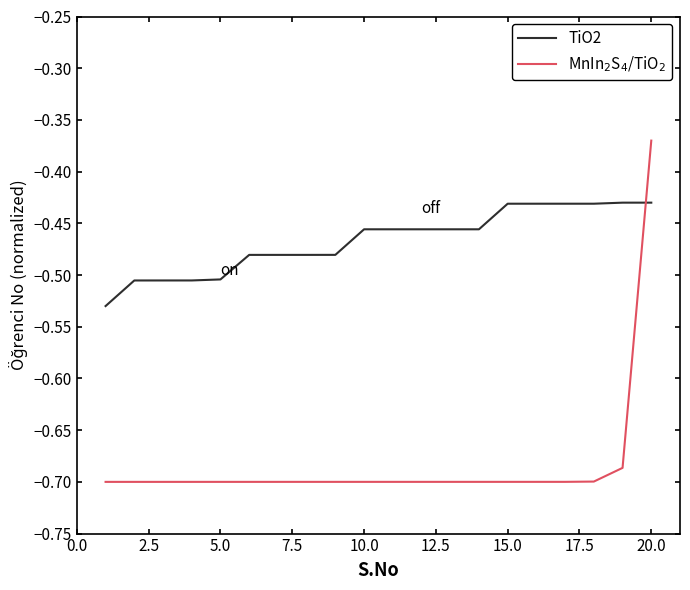

List the series in order of their peak value, highest first.

MnIn$_2$S$_4$/TiO$_2$, TiO2